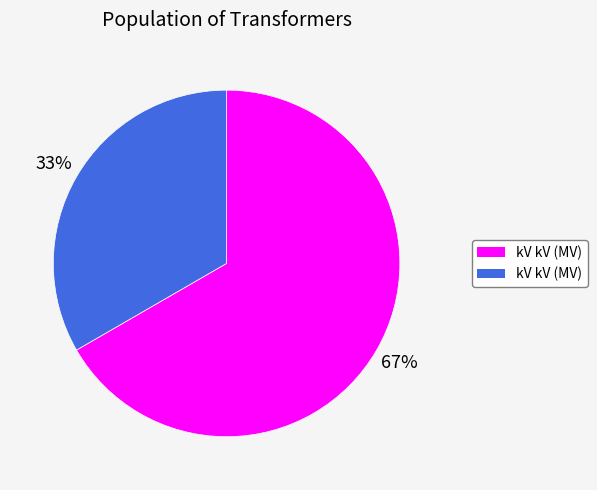

To the nearest percent, what is the average slice percentage?

50%